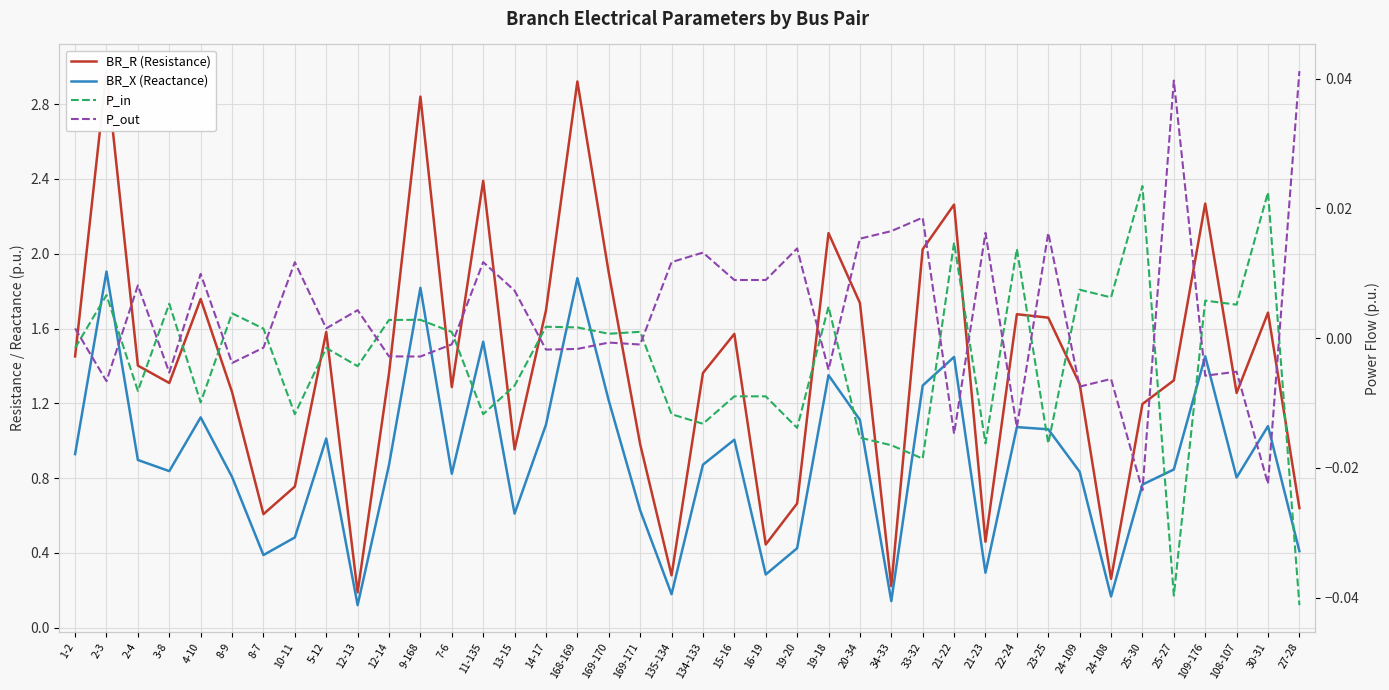

Reading right to left, extract all data points from this chart.

BR_R (Resistance): 27-28=0.6	30-31=1.7	108-107=1.3	109-176=2.3	25-27=1.3	25-30=1.2	24-108=0.3	24-109=1.3	23-25=1.7	22-24=1.7	21-23=0.5	21-22=2.3	33-32=2.0	34-33=0.2	20-34=1.7	19-18=2.1	19-20=0.7	16-19=0.4	15-16=1.6	134-133=1.4	135-134=0.3	169-171=1.0	169-170=1.9	168-169=2.9	14-17=1.7	13-15=1.0	11-135=2.4	7-6=1.3	9-168=2.8	12-14=1.4	12-13=0.2	5-12=1.6	10-11=0.8	8-7=0.6	8-9=1.3	4-10=1.8	3-8=1.3	2-4=1.4	2-3=3.0	1-2=1.5
BR_X (Reactance): 27-28=0.4	30-31=1.1	108-107=0.8	109-176=1.5	25-27=0.8	25-30=0.8	24-108=0.2	24-109=0.8	23-25=1.1	22-24=1.1	21-23=0.3	21-22=1.4	33-32=1.3	34-33=0.1	20-34=1.1	19-18=1.4	19-20=0.4	16-19=0.3	15-16=1.0	134-133=0.9	135-134=0.2	169-171=0.6	169-170=1.2	168-169=1.9	14-17=1.1	13-15=0.6	11-135=1.5	7-6=0.8	9-168=1.8	12-14=0.9	12-13=0.1	5-12=1.0	10-11=0.5	8-7=0.4	8-9=0.8	4-10=1.1	3-8=0.8	2-4=0.9	2-3=1.9	1-2=0.9
P_in: 27-28=-0.0	30-31=0.0	108-107=0.0	109-176=0.0	25-27=-0.0	25-30=0.0	24-108=0.0	24-109=0.0	23-25=-0.0	22-24=0.0	21-23=-0.0	21-22=0.0	33-32=-0.0	34-33=-0.0	20-34=-0.0	19-18=0.0	19-20=-0.0	16-19=-0.0	15-16=-0.0	134-133=-0.0	135-134=-0.0	169-171=0.0	169-170=0.0	168-169=0.0	14-17=0.0	13-15=-0.0	11-135=-0.0	7-6=0.0	9-168=0.0	12-14=0.0	12-13=-0.0	5-12=-0.0	10-11=-0.0	8-7=0.0	8-9=0.0	4-10=-0.0	3-8=0.0	2-4=-0.0	2-3=0.0	1-2=-0.0
P_out: 27-28=0.0	30-31=-0.0	108-107=-0.0	109-176=-0.0	25-27=0.0	25-30=-0.0	24-108=-0.0	24-109=-0.0	23-25=0.0	22-24=-0.0	21-23=0.0	21-22=-0.0	33-32=0.0	34-33=0.0	20-34=0.0	19-18=-0.0	19-20=0.0	16-19=0.0	15-16=0.0	134-133=0.0	135-134=0.0	169-171=-0.0	169-170=-0.0	168-169=-0.0	14-17=-0.0	13-15=0.0	11-135=0.0	7-6=-0.0	9-168=-0.0	12-14=-0.0	12-13=0.0	5-12=0.0	10-11=0.0	8-7=-0.0	8-9=-0.0	4-10=0.0	3-8=-0.0	2-4=0.0	2-3=-0.0	1-2=0.0